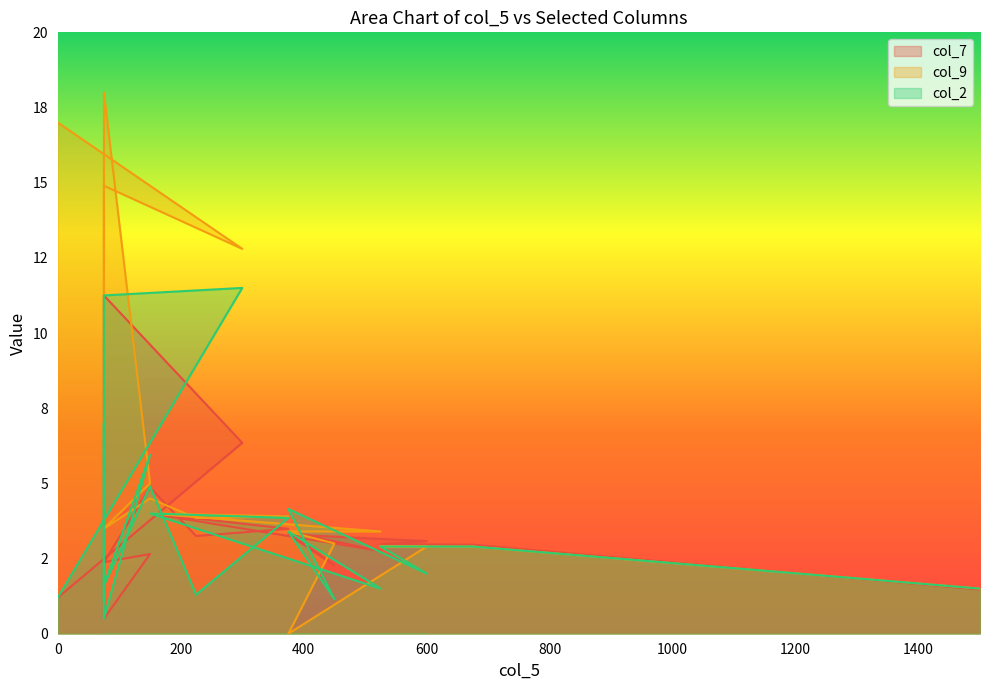

What is the label of the 7th point from the left?

150